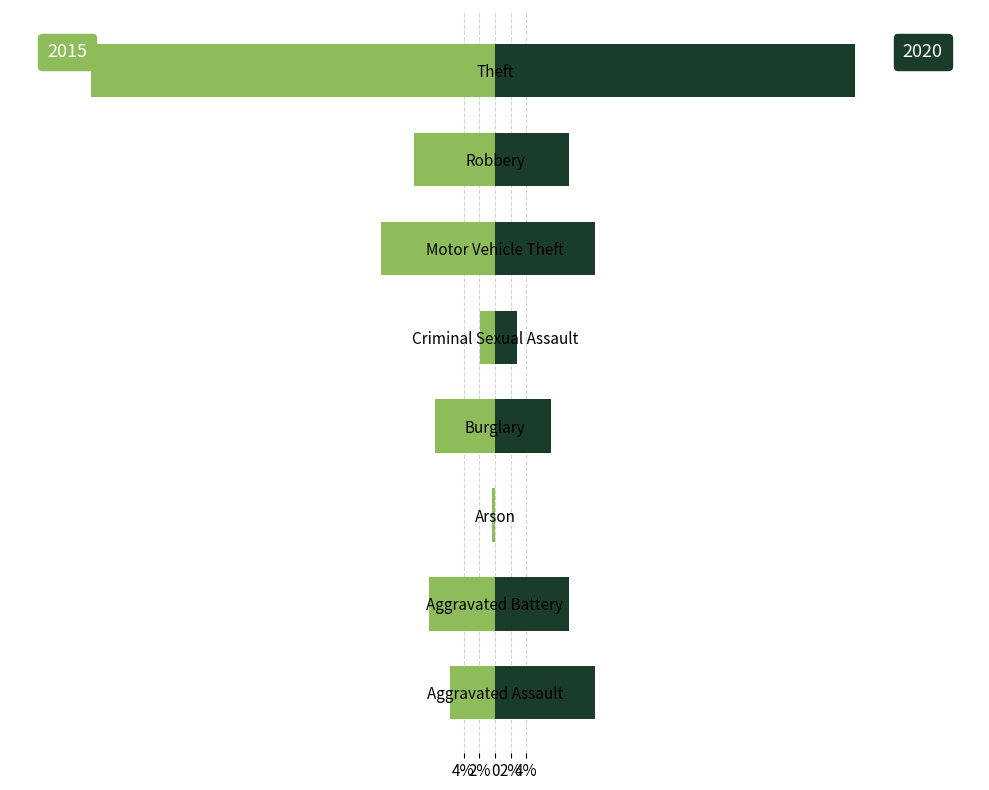

True or false: 2020 has a value of 45.8 at Theft.

True